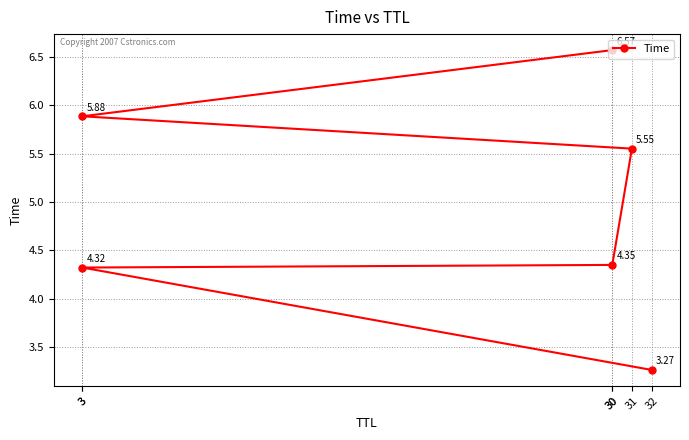

What is the difference between the second highest and second lowest values?

1.6